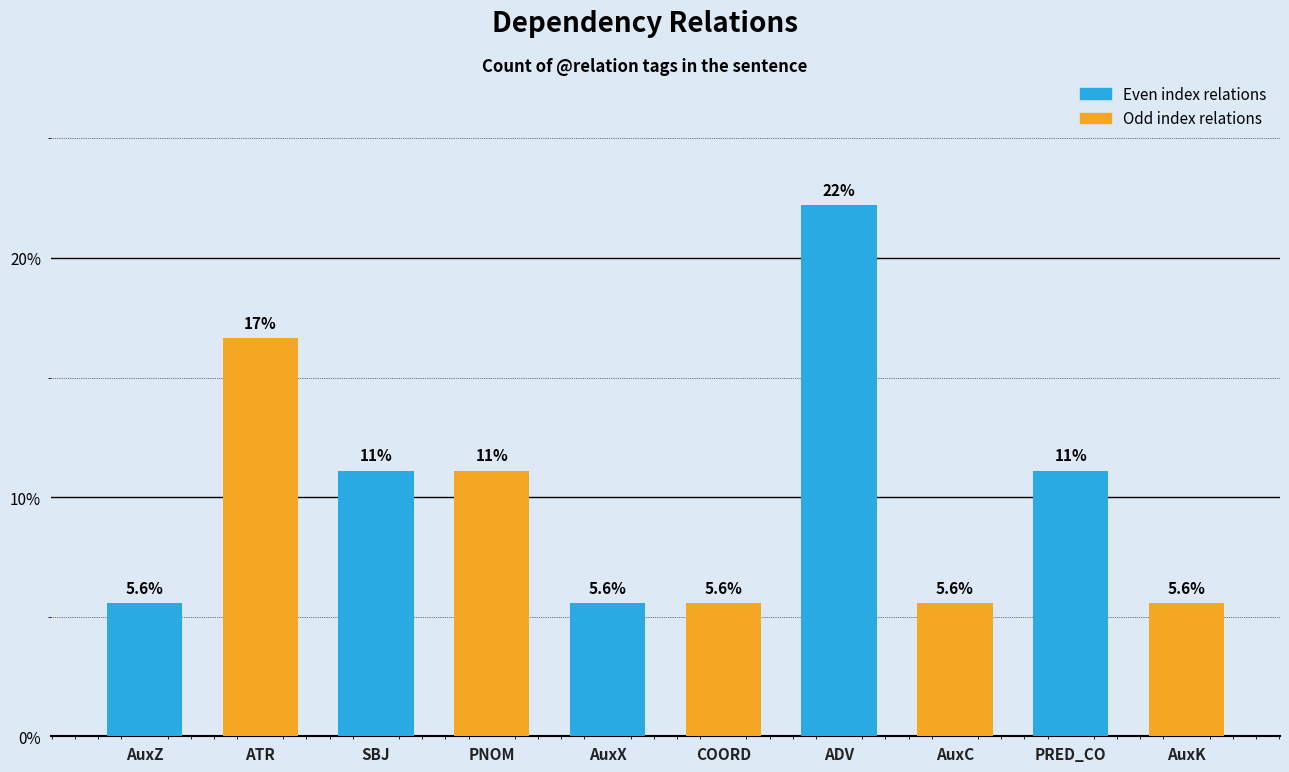

What is the sum of all values?

100.0